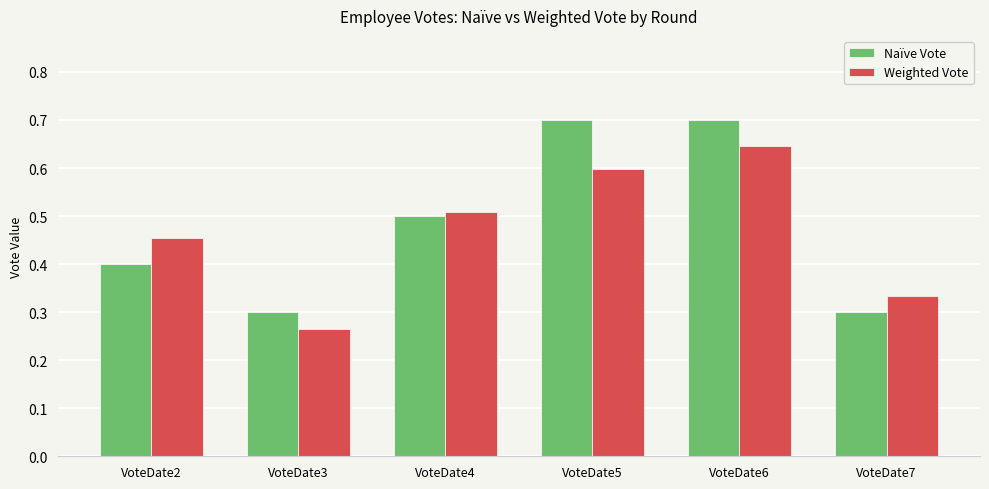

At how many categories does at least one series exceed 0?

6